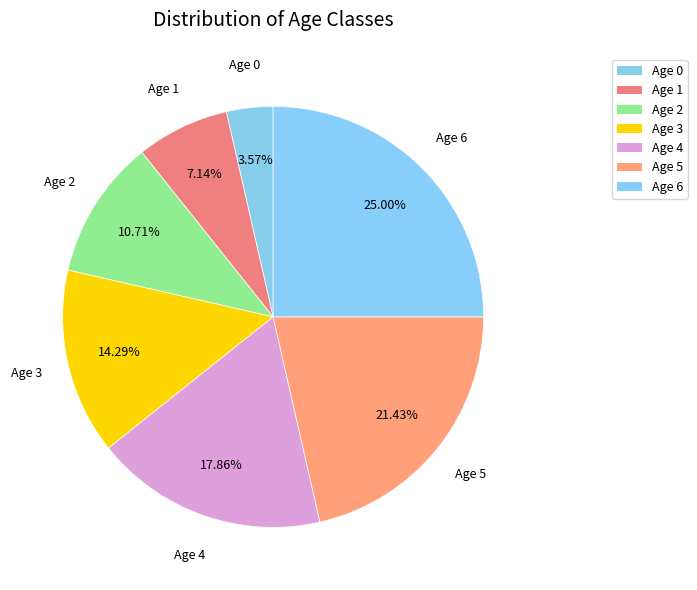

How many segments does this pie chart have?

7